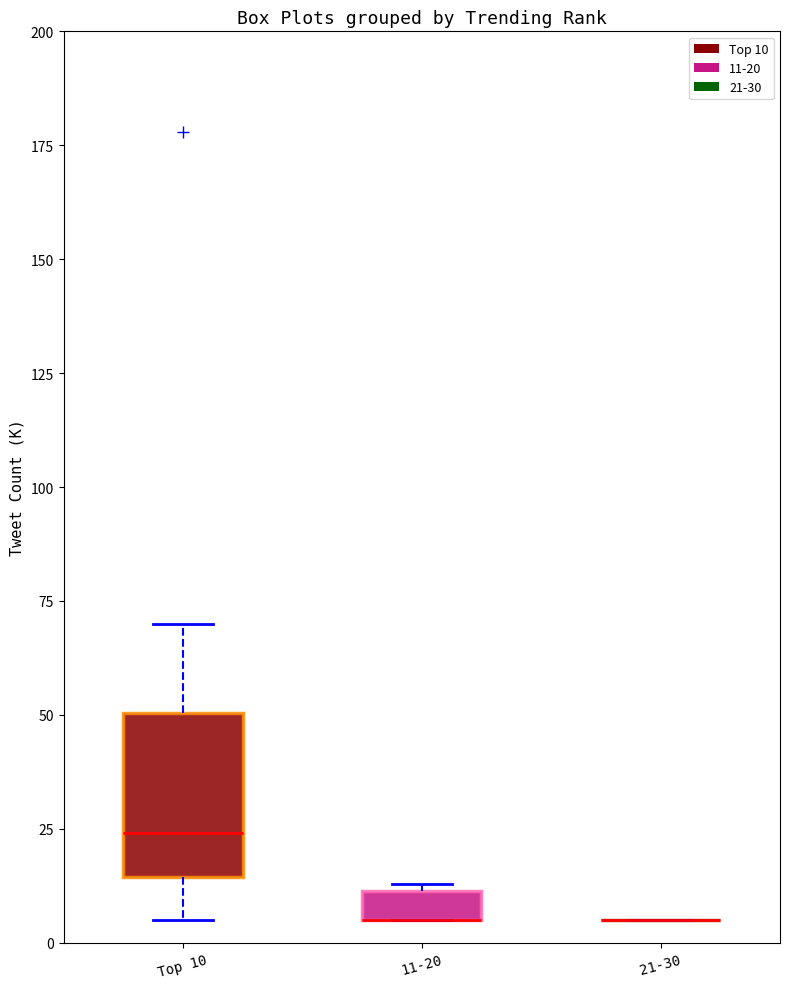

Comparing the boxes themselves (not the whiskers), which one is the tallest?

Top 10